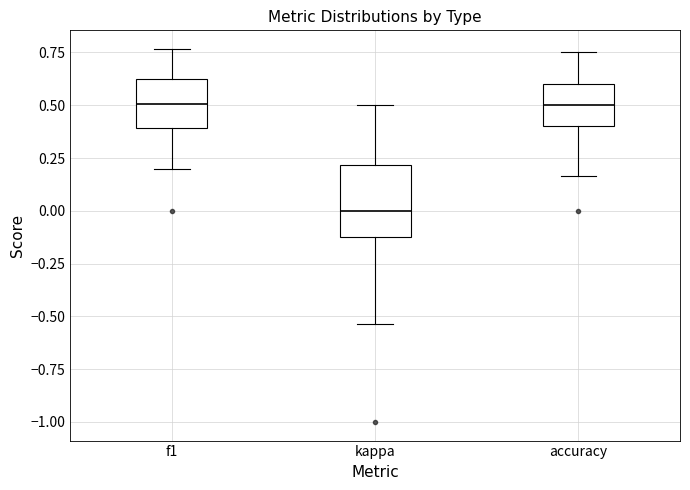

Reading left to right, read every box against the y-axis: the position of its median line, the range the box covers, and the ends of its whiskers. The values are not printed on the chart, so give them approximately, as read against the axis.

f1: median 0.50, box 0.40 to 0.60, whiskers 0.20 to 0.75
kappa: median 0.00, box -0.10 to 0.20, whiskers -0.55 to 0.50
accuracy: median 0.50, box 0.40 to 0.60, whiskers 0.15 to 0.75